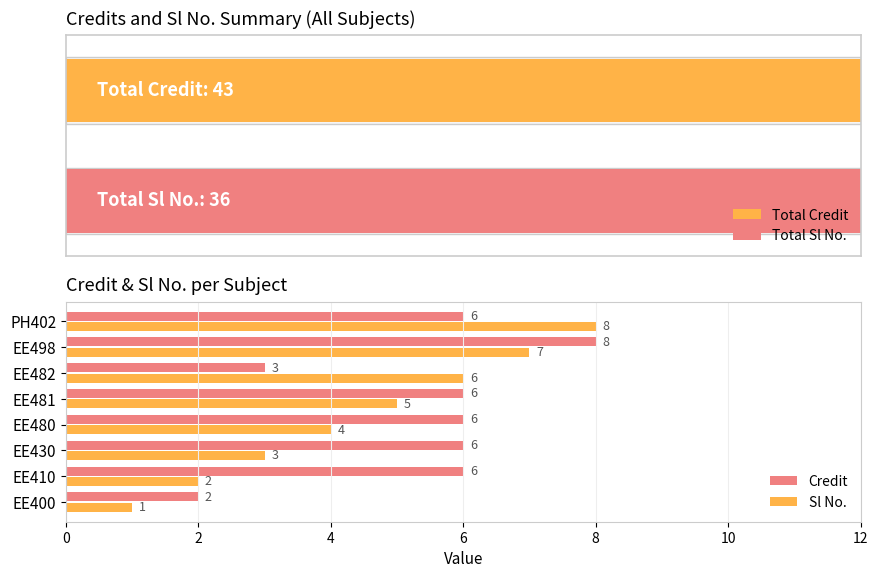

How many series are shown in this chart?

2